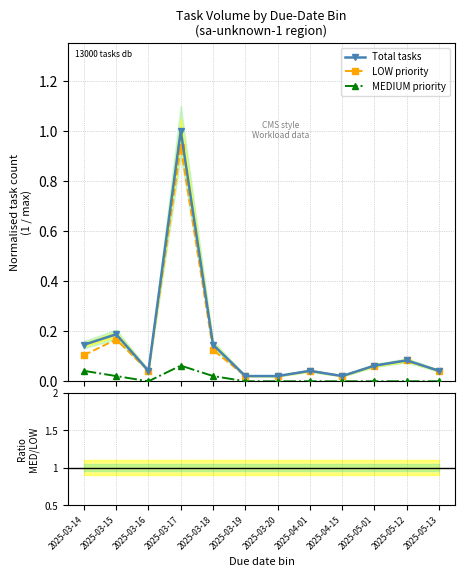

List the labels in order of LOW priority value, largest first.

2025-03-17, 2025-03-15, 2025-03-18, 2025-03-14, 2025-05-12, 2025-05-01, 2025-03-16, 2025-04-01, 2025-05-13, 2025-03-19, 2025-03-20, 2025-04-15